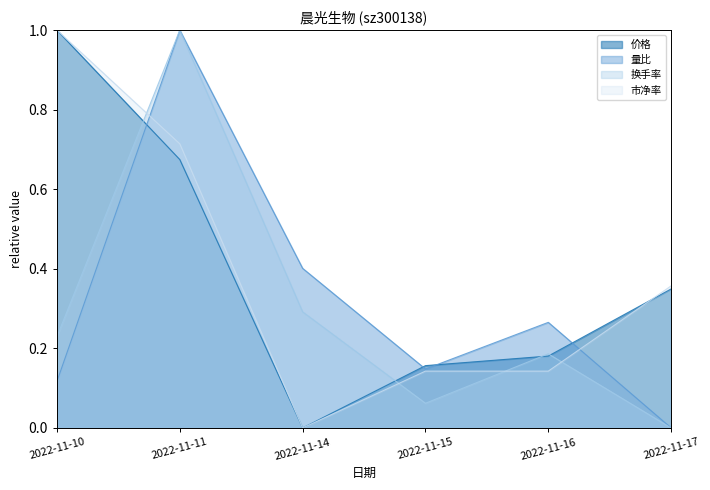

How many data points in 价格 are above 0?

5